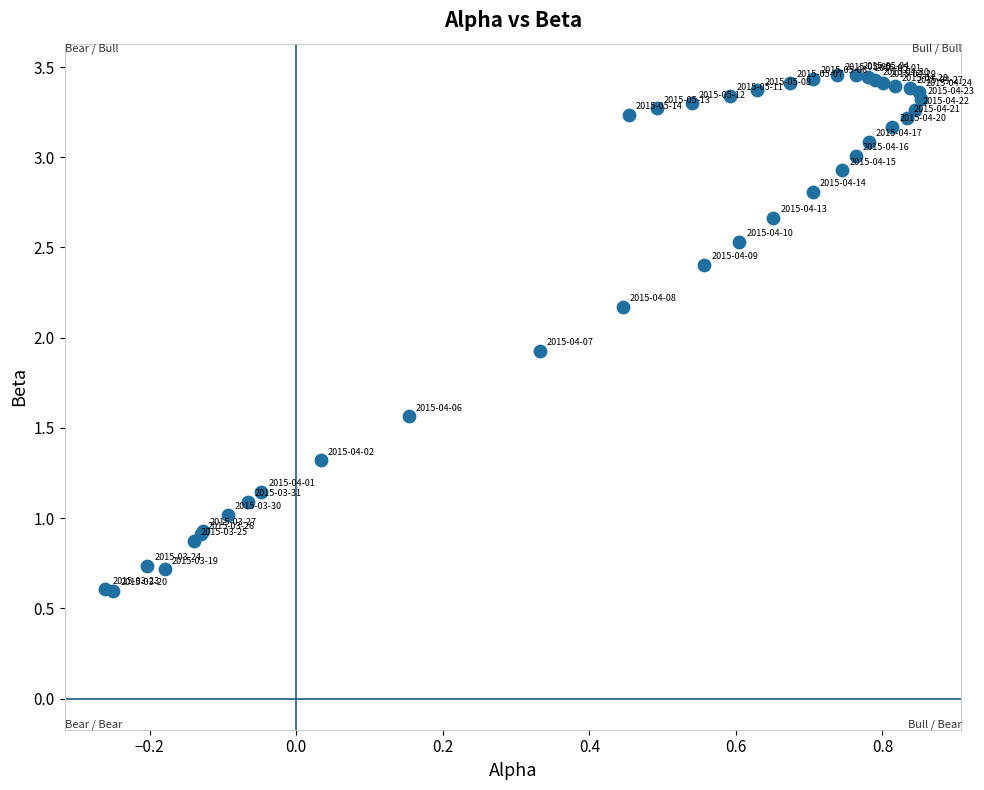

What Y value in the scatter plot is closest to 2?

1.9